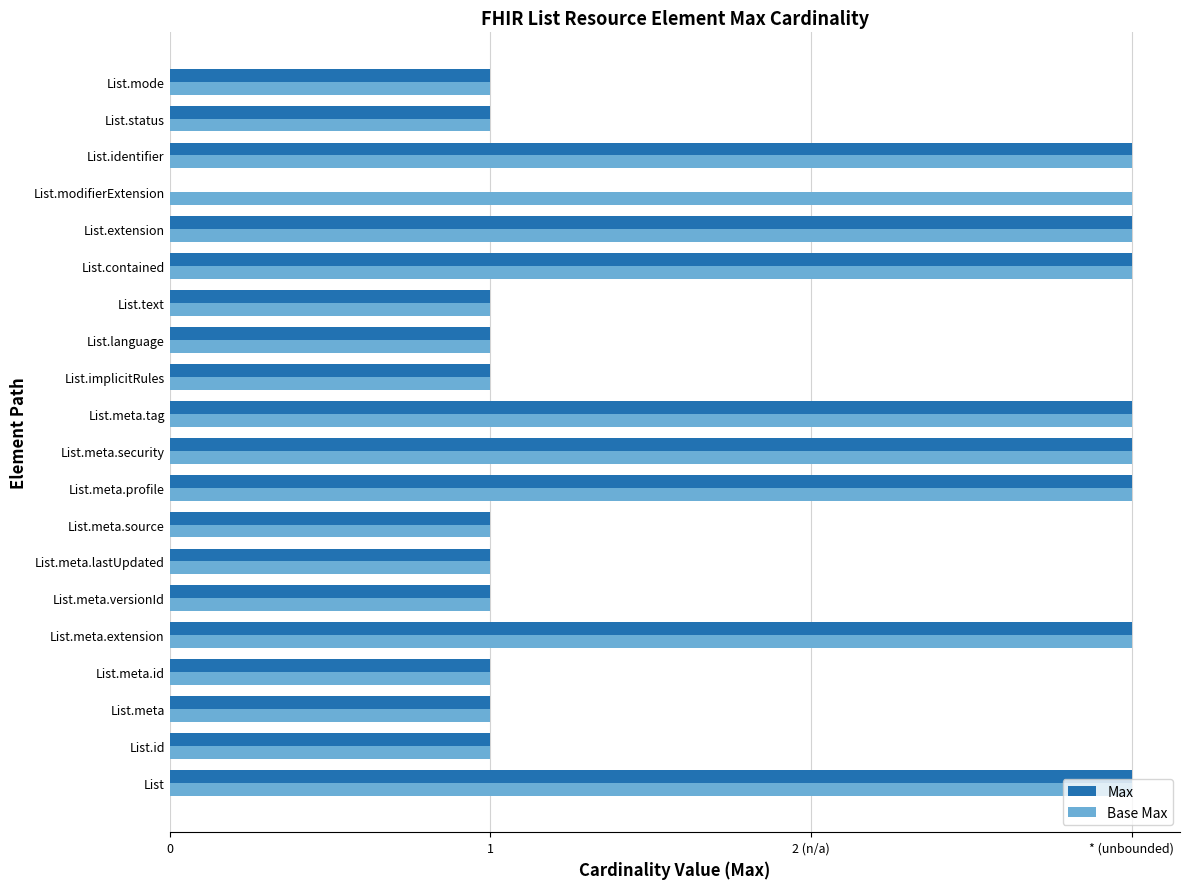

What are all the series names shown in the legend?

Max, Base Max